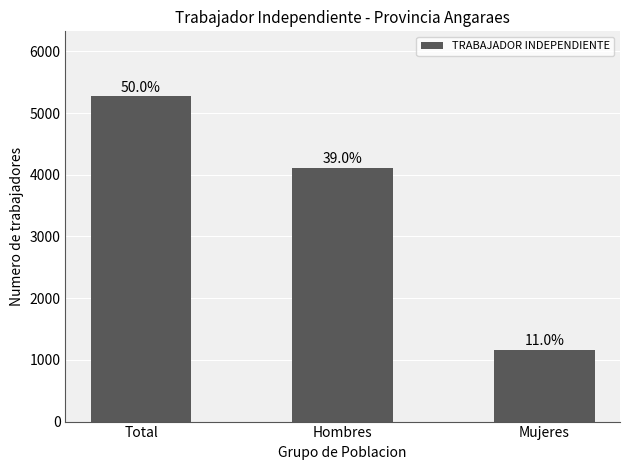

What is the sum of all values?

10542